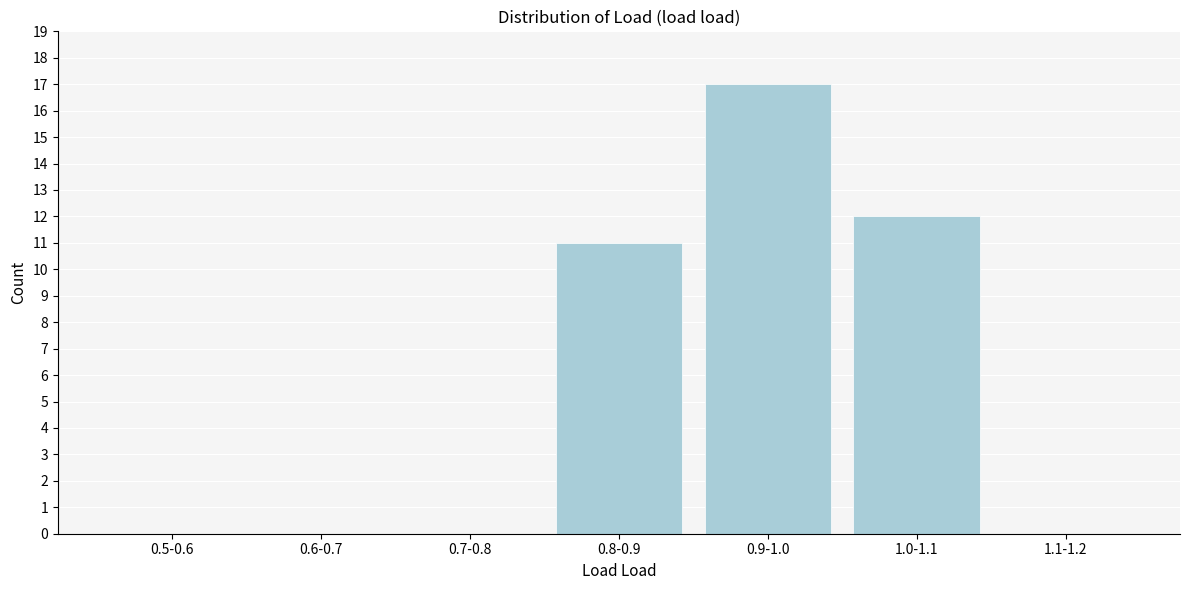

Reading left to right, extract all data points from this chart.

0.5-0.6=0	0.6-0.7=0	0.7-0.8=0	0.8-0.9=11	0.9-1.0=17	1.0-1.1=12	1.1-1.2=0